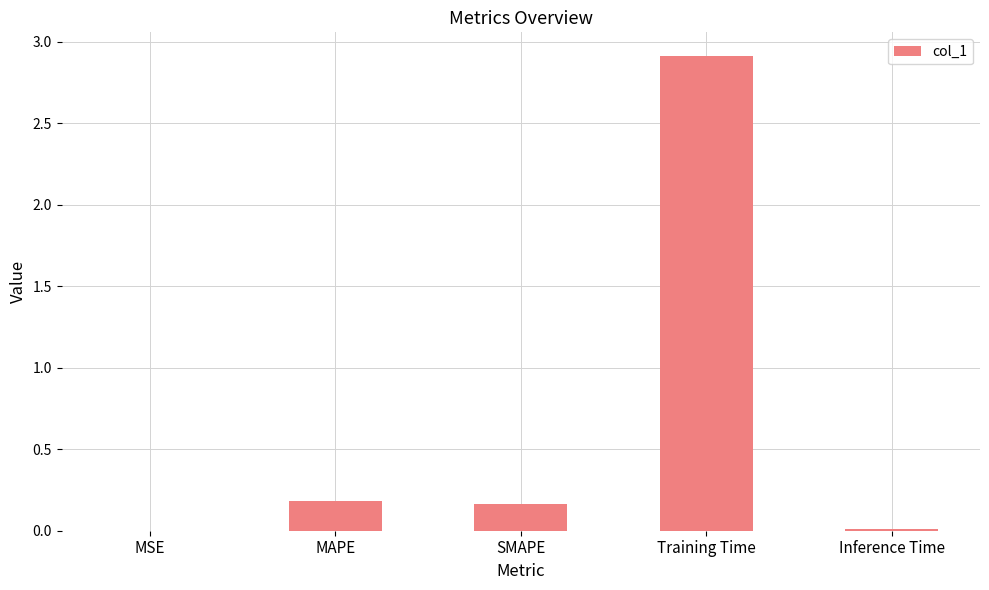

The chart shows a value of 0.0 at Inference Time. True or false?

True